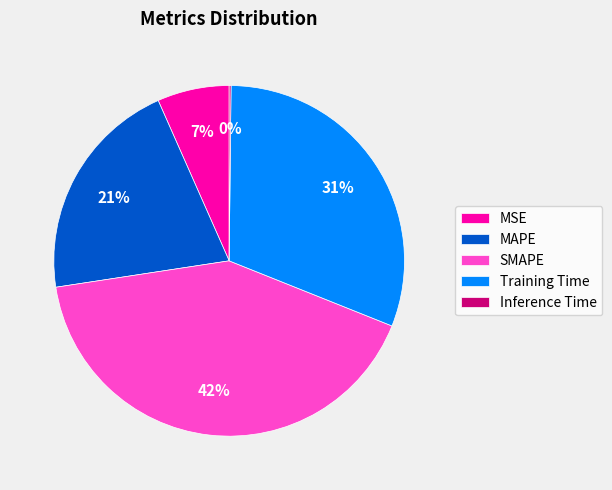

To the nearest percent, what portion does Training Time represent?

31%